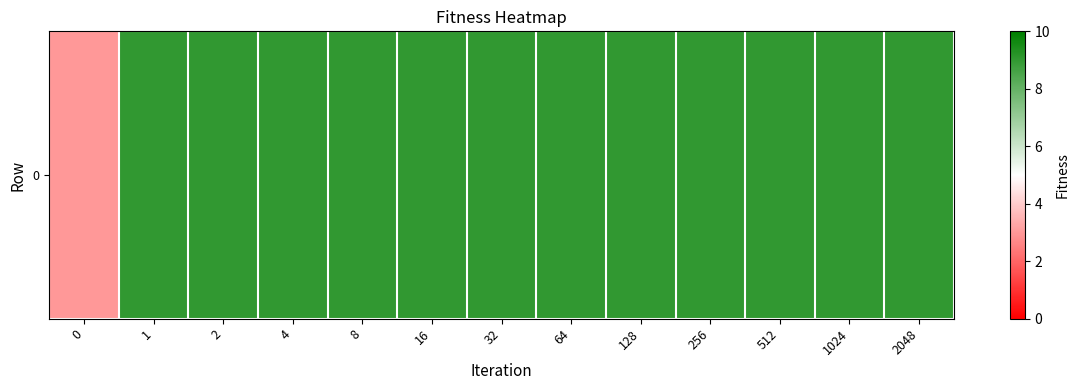

How many data points are less than 9?

1